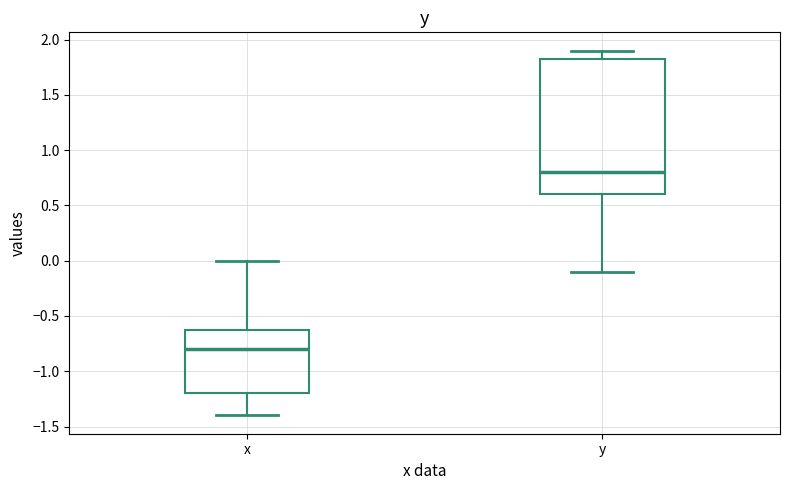

Reading left to right, read every box against the y-axis: the position of its median line, the range the box covers, and the ends of its whiskers. The values are not printed on the chart, so give them approximately, as read against the axis.

x: median -0.80, box -1.20 to -0.60, whiskers -1.40 to 0.00
y: median 0.80, box 0.60 to 1.85, whiskers -0.10 to 1.90